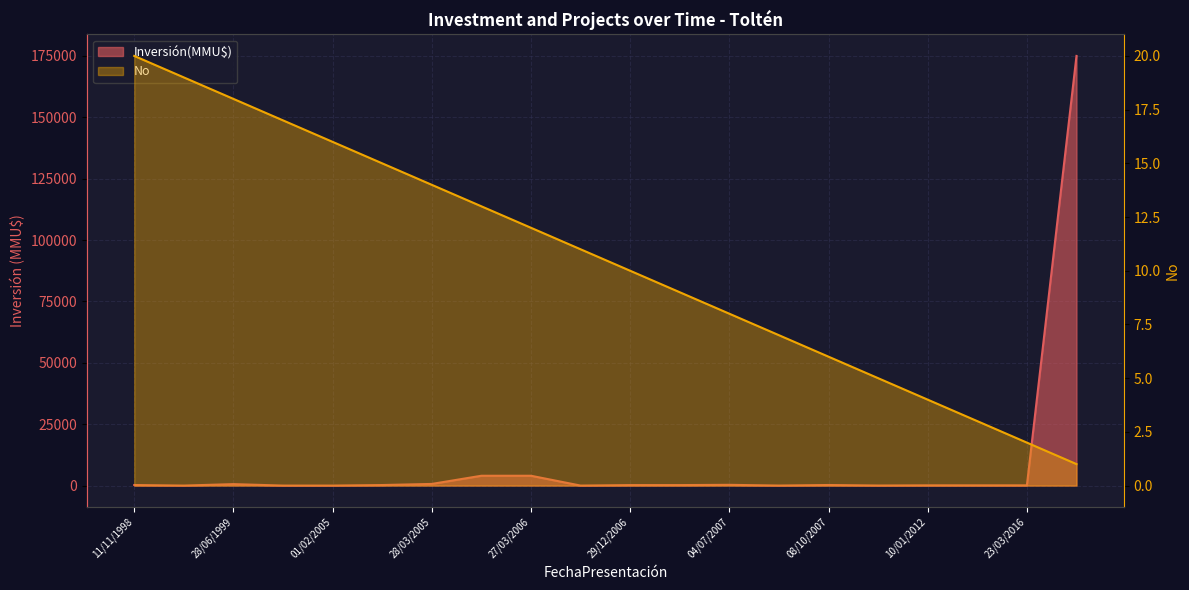

Rank the categories by value from highest to lowest.

09/11/2018, 23/03/2016, 22/01/2015, 10/01/2012, 02/06/2009, 08/10/2007, 31/08/2007, 04/07/2007, 12/01/2007, 29/12/2006, 12/05/2006, 27/03/2006, 06/03/2006, 28/03/2005, 17/03/2005, 01/02/2005, 01/09/2003, 28/06/1999, 10/05/1999, 11/11/1998